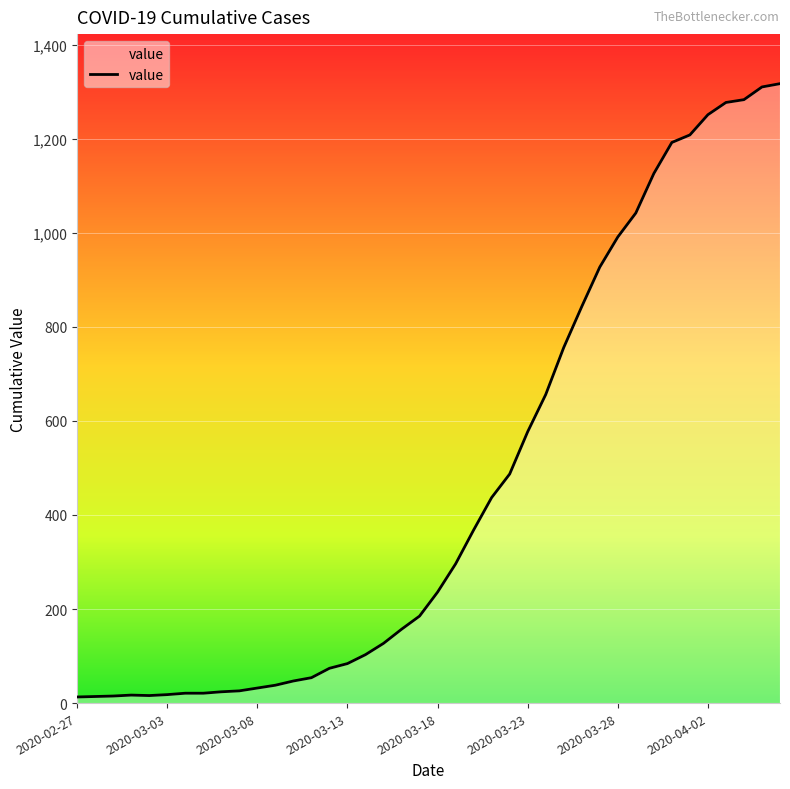

What is the difference between the maximum and minimum values?

1304